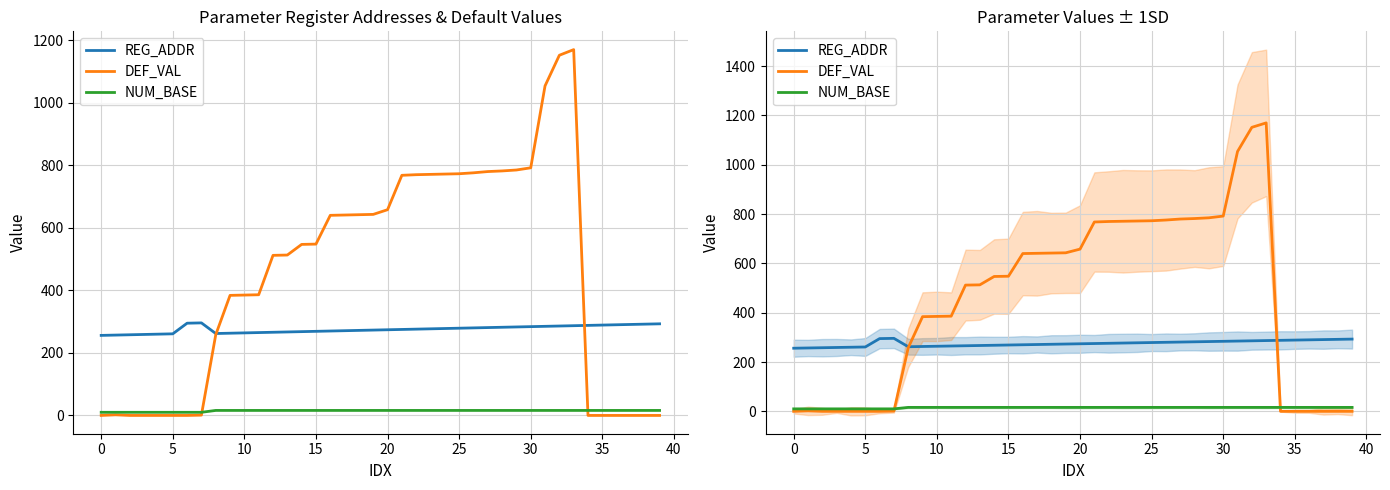

What is the sum of all DEF_VAL values?

17905